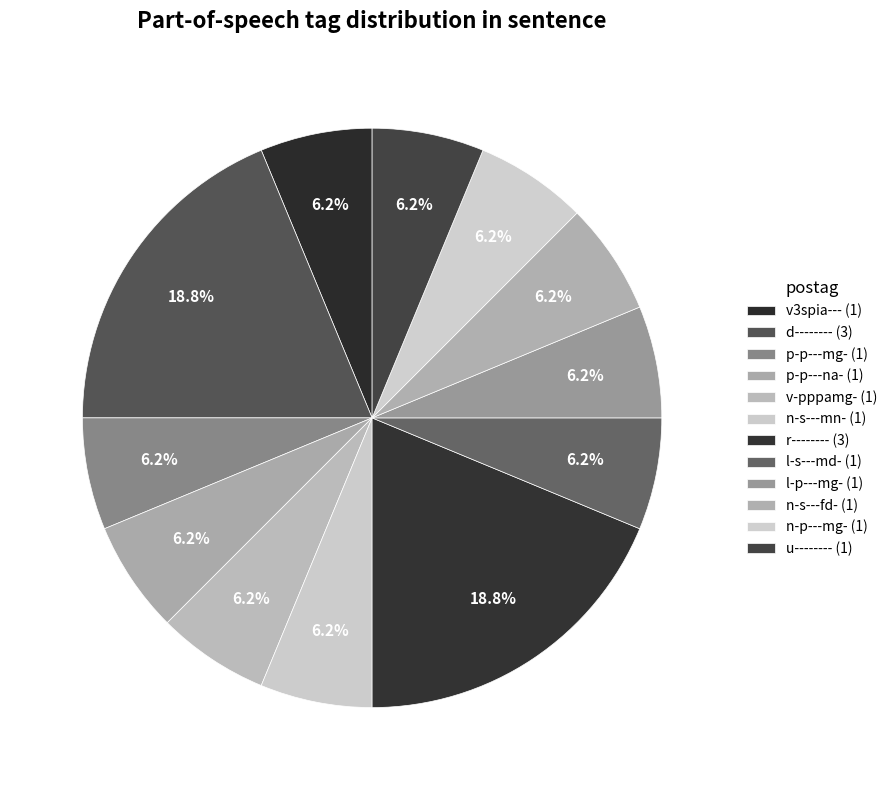

How many segments does this pie chart have?

12